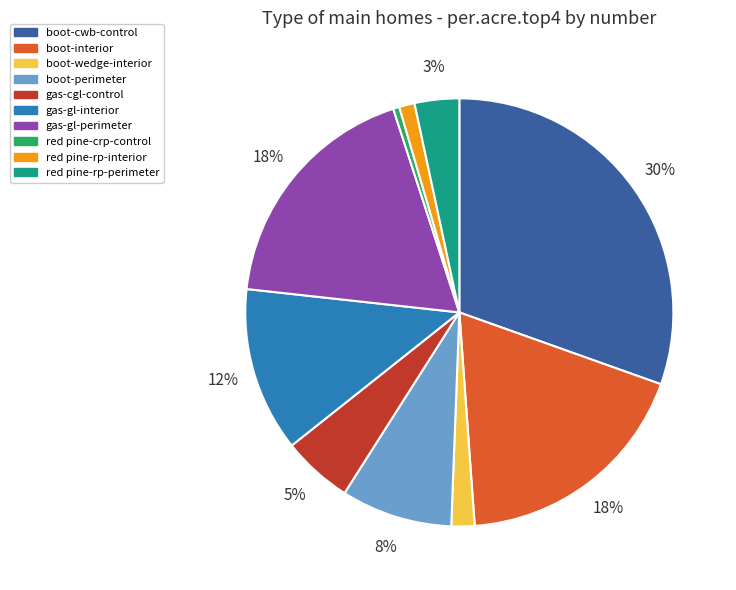

To the nearest percent, what is the average slice percentage?

10%